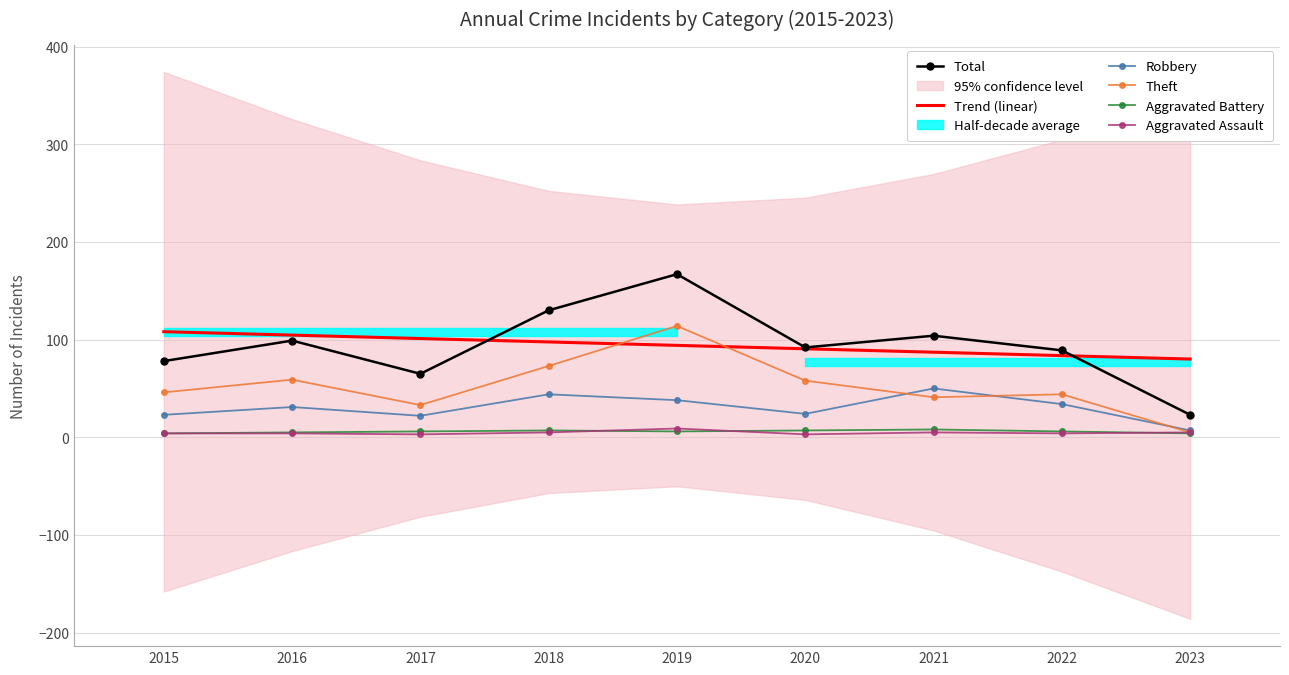

How many data points in Aggravated Assault are above 4?

4